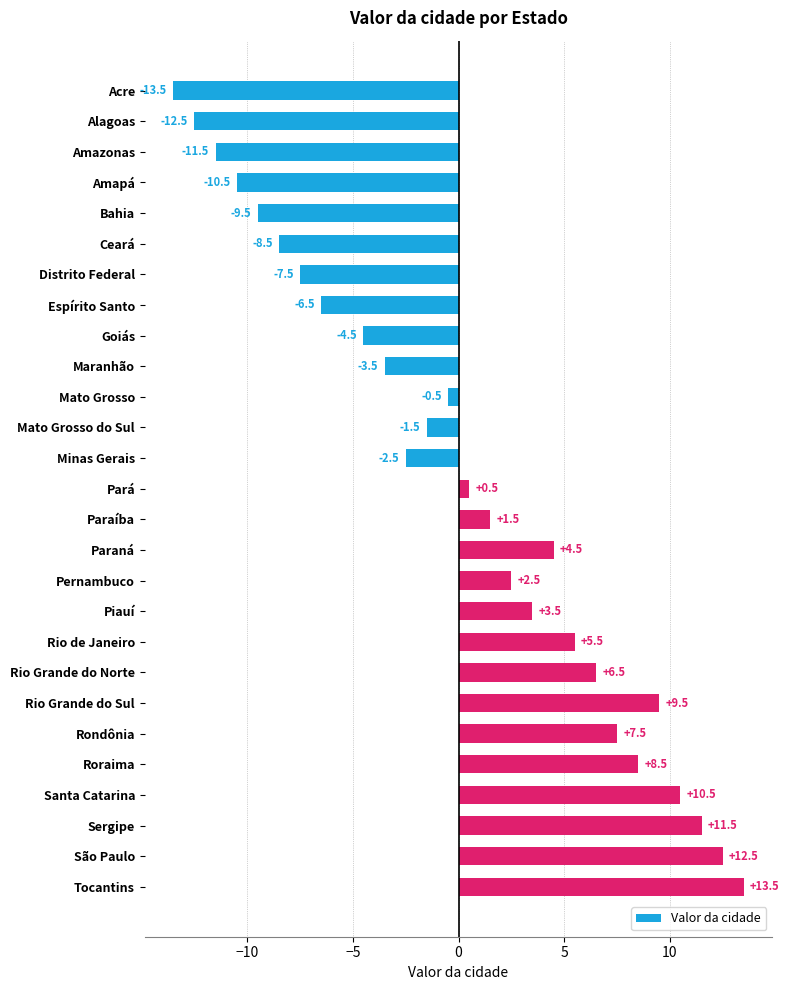

Are the bars horizontal?

Yes